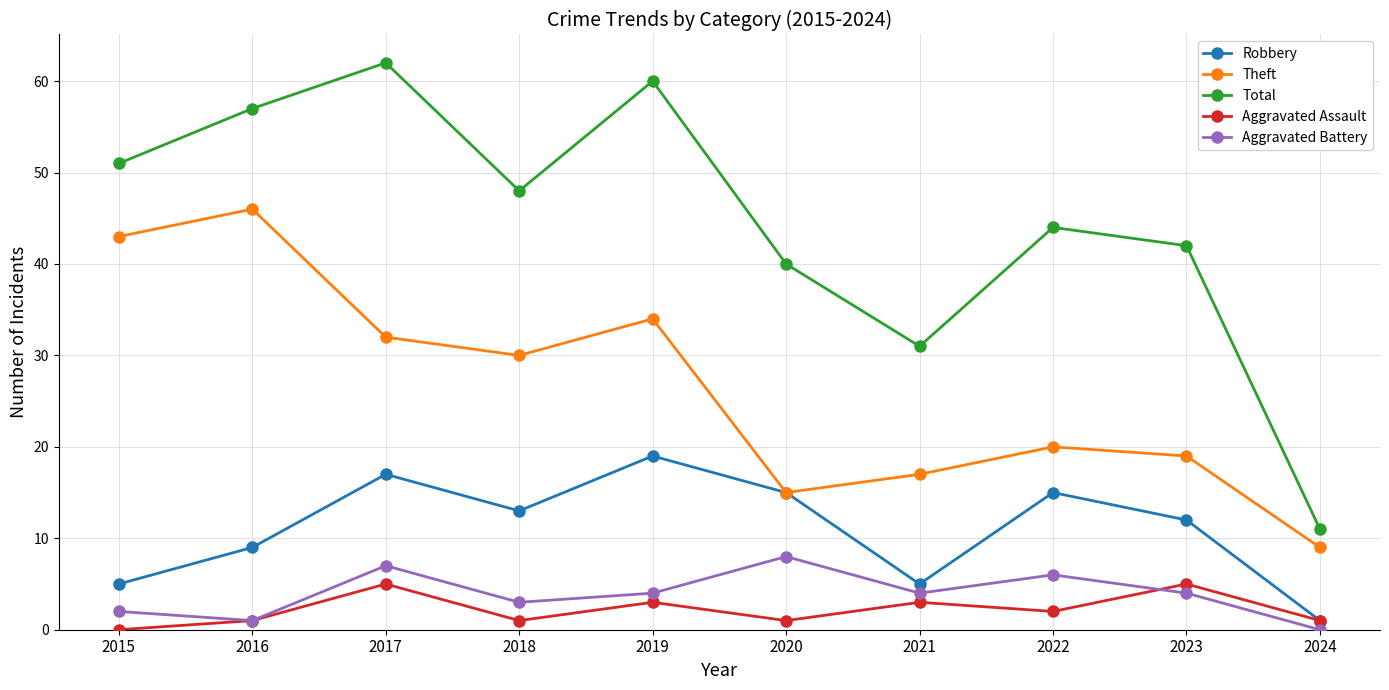

Is this an area chart (filled region under the line)?

No